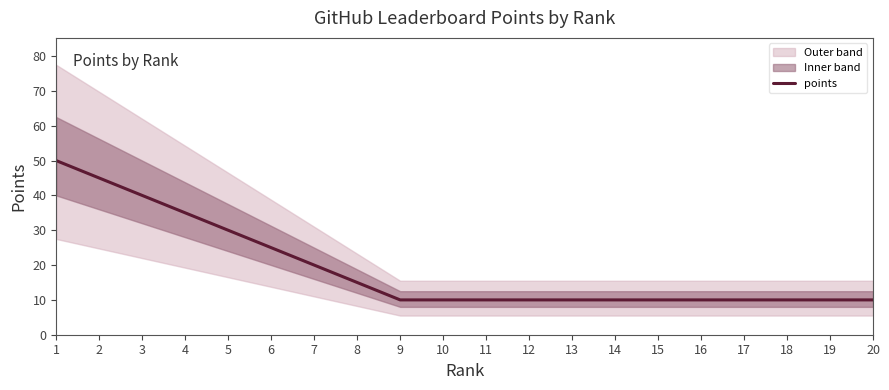

What is the minimum value shown in the chart?

10